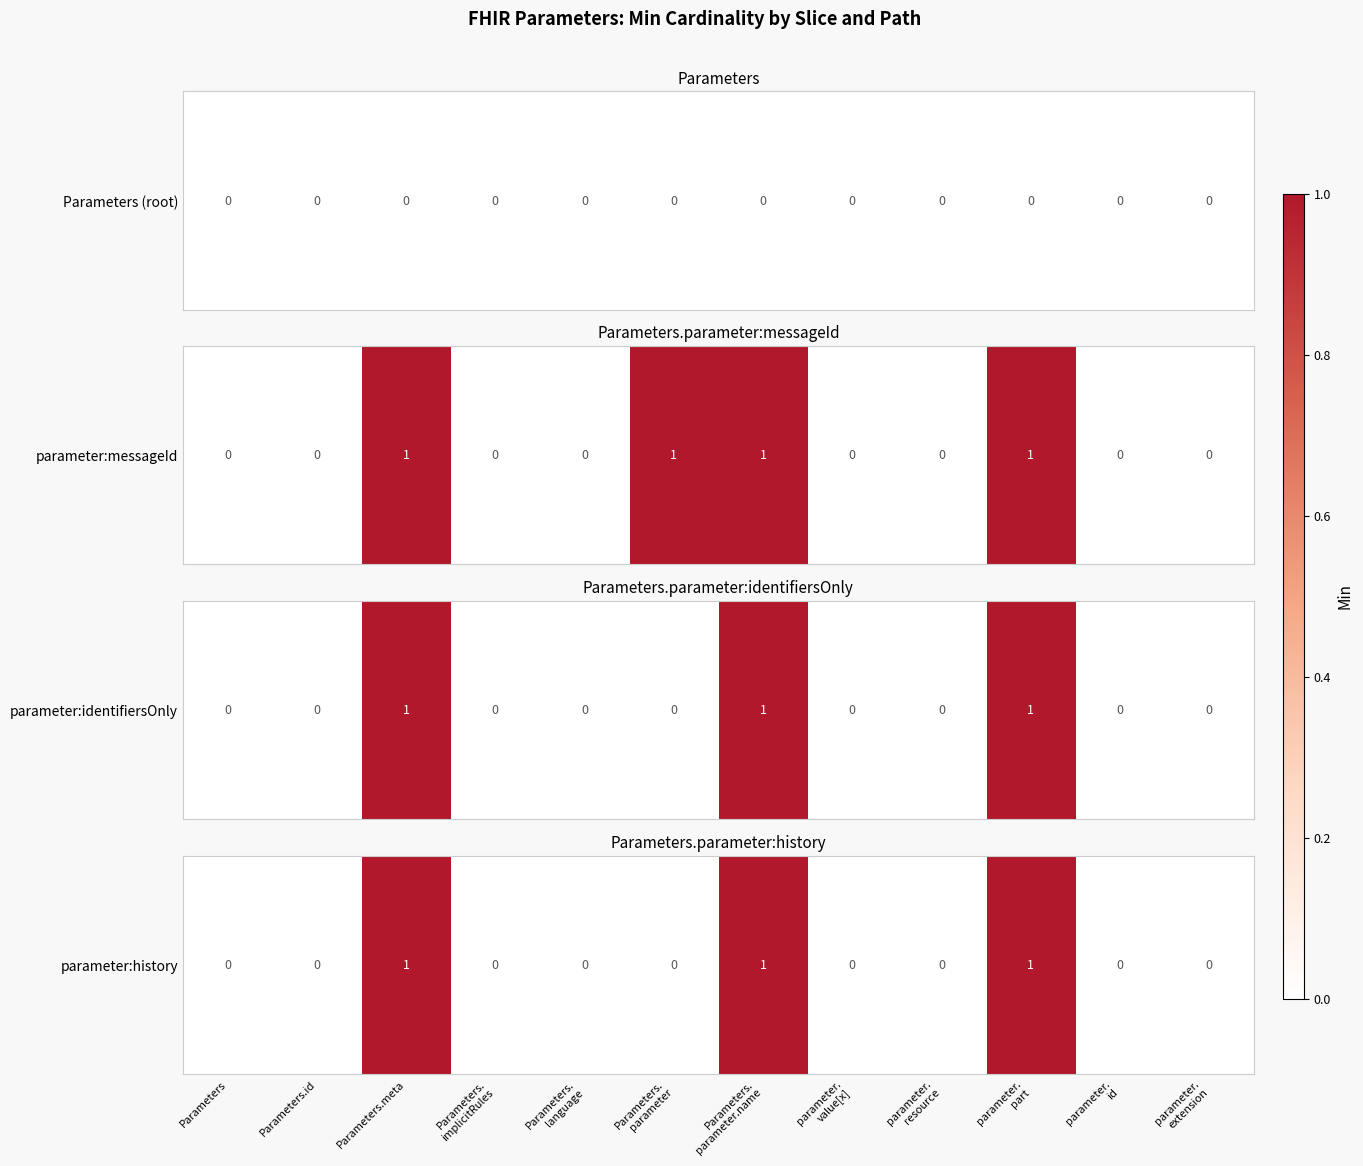

How many series are shown in this chart?

1